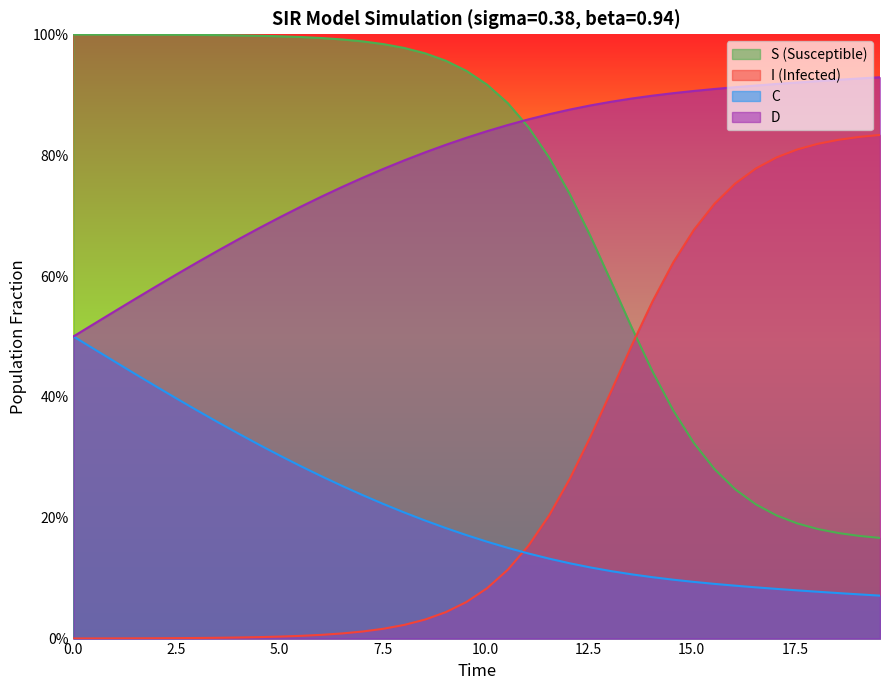

What are all the series names shown in the legend?

S (Susceptible), I (Infected), C, D